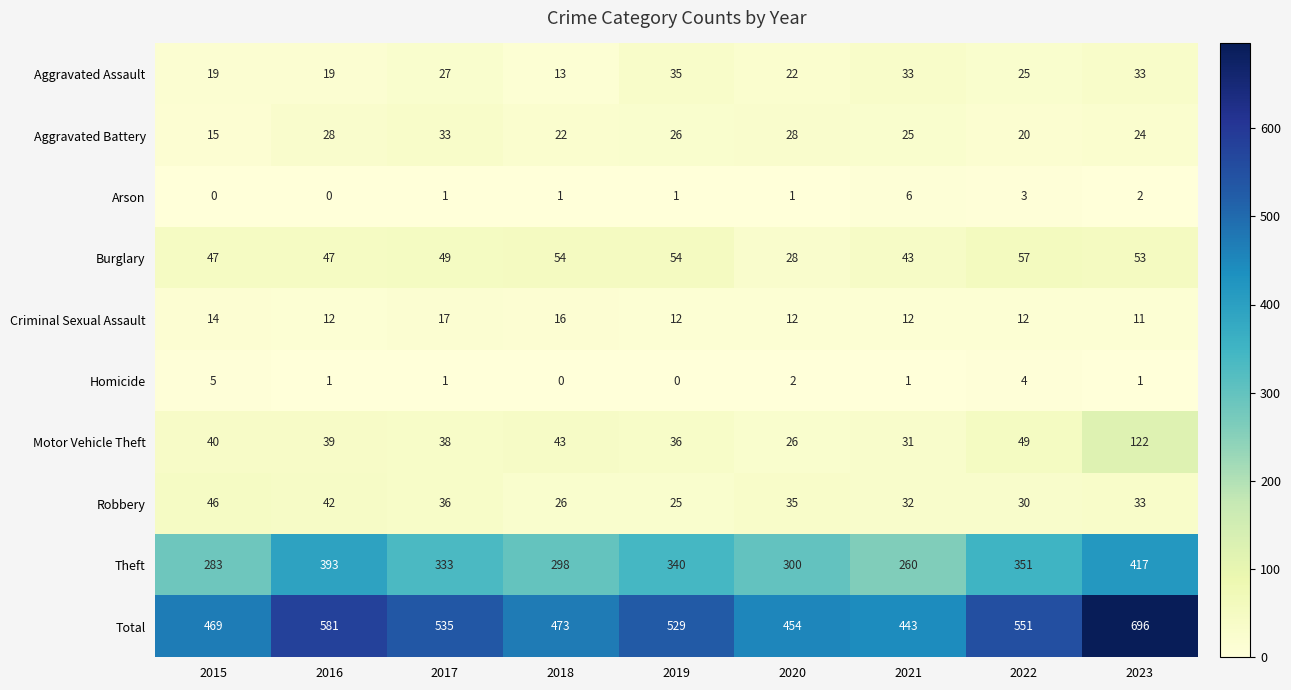

List the series in order of their peak value, highest first.

Total, Theft, Motor Vehicle Theft, Burglary, Robbery, Aggravated Assault, Aggravated Battery, Criminal Sexual Assault, Arson, Homicide